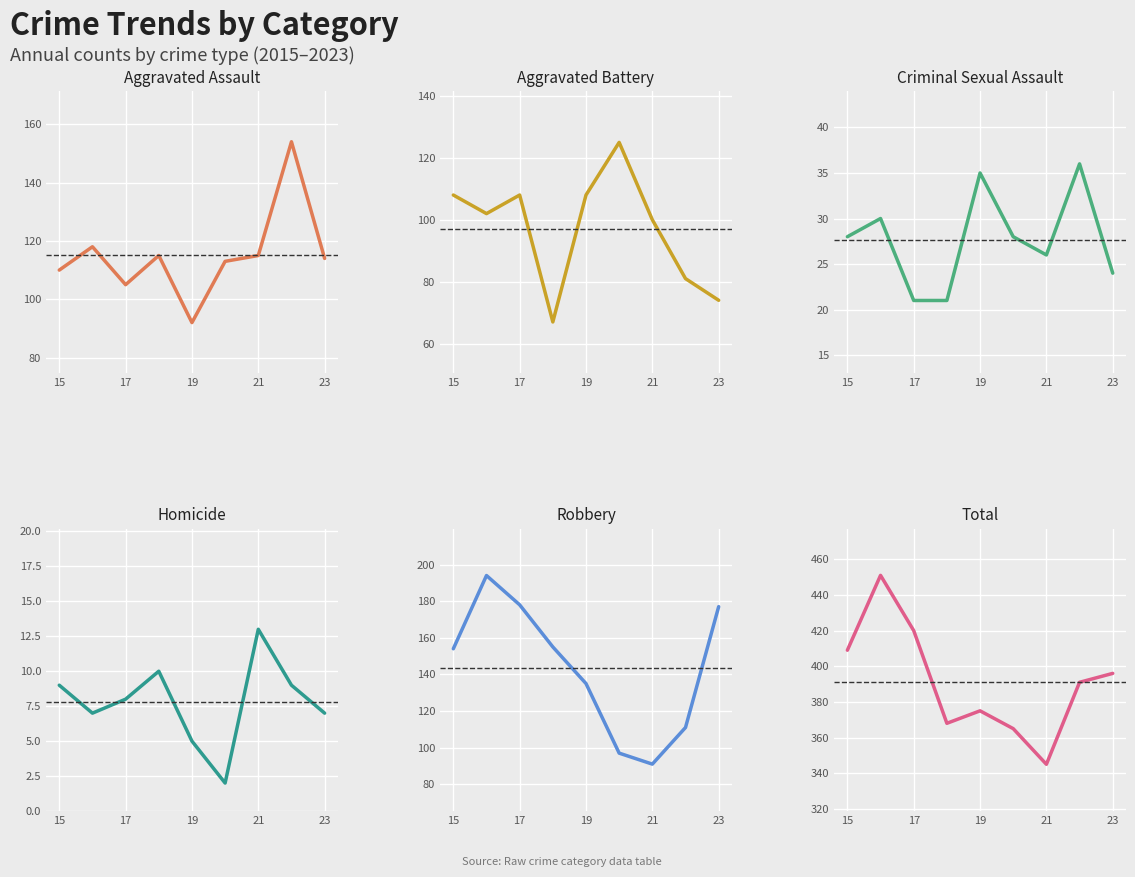

Is the value of Total at 8 greater than the value of Aggravated Assault at 5?

Yes